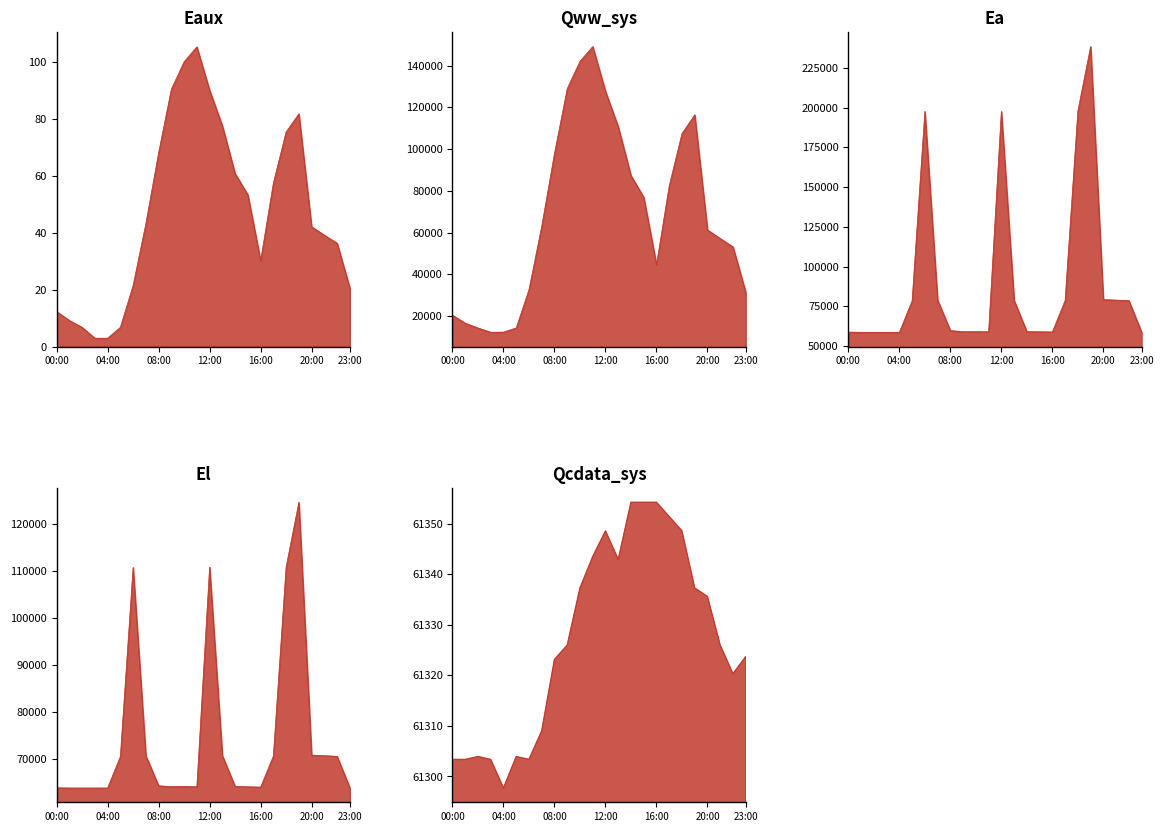

What is the value of the El point at the 2nd from the left?

63891.4